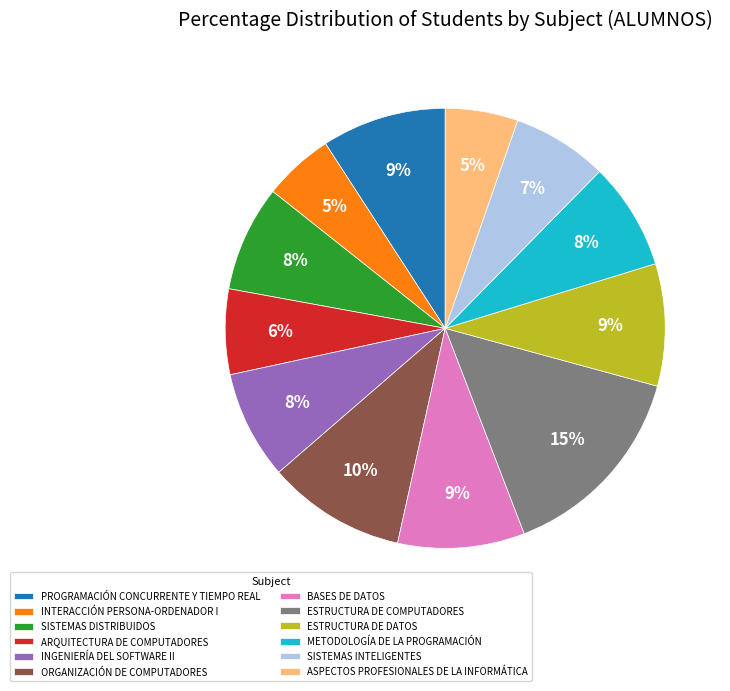

Combined, do PROGRAMACIÓN CONCURRENTE Y TIEMPO REAL and BASES DE DATOS account for over 50%?

No